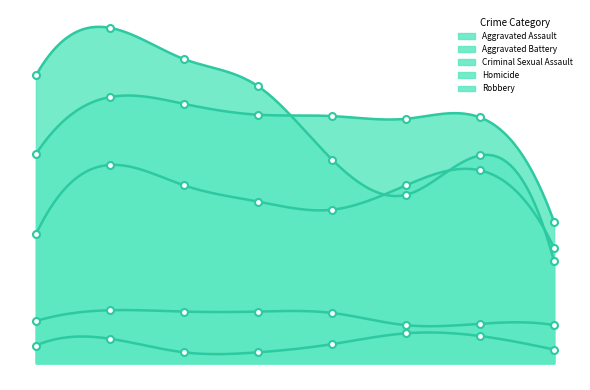

What is the highest value of the Aggravated Assault series?

146